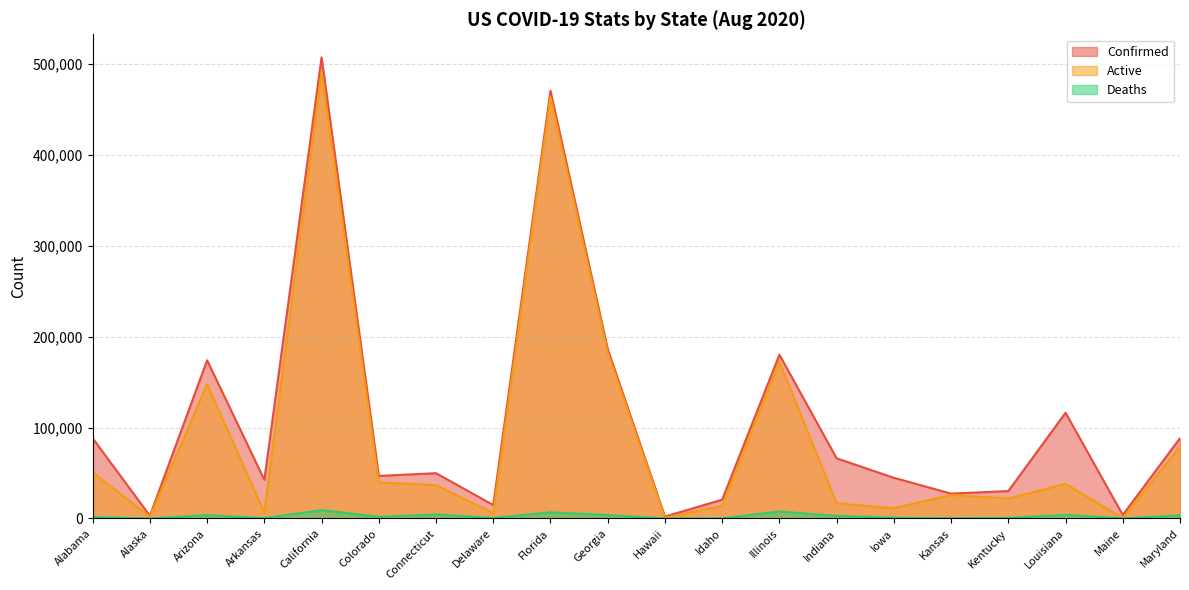

The Active series shows 147602 at Arizona. True or false?

True